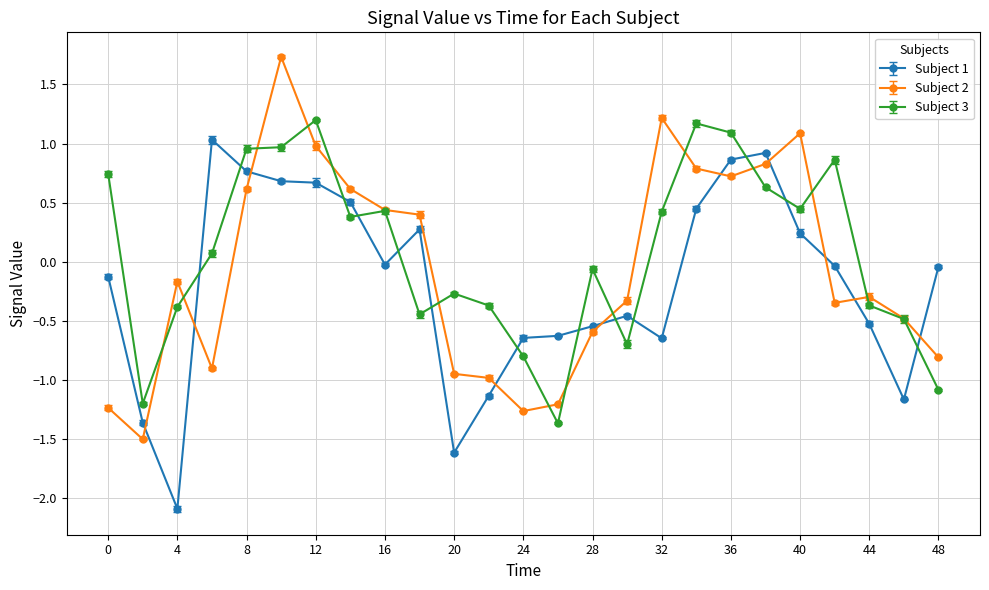

Is this an area chart (filled region under the line)?

No